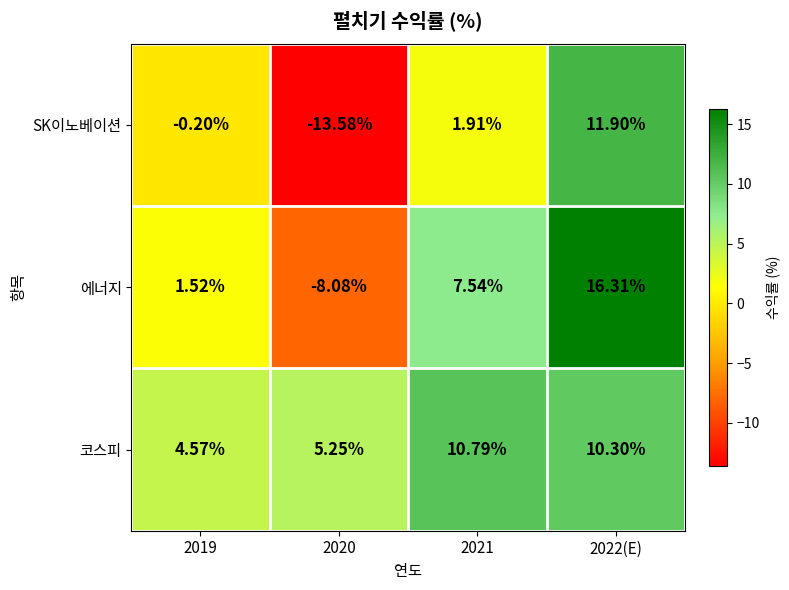

Between 2019 and 2022(E), which series saw the biggest shift?

에너지